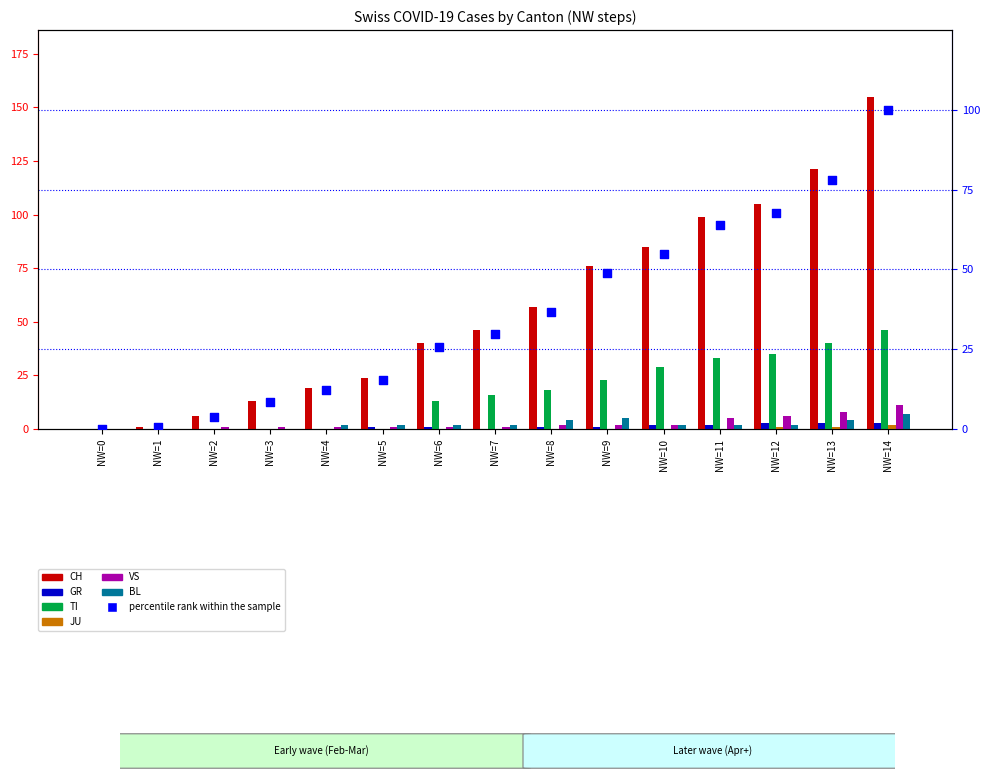

Is the value of JU at NW=5 greater than the value of VS at NW=1?

No